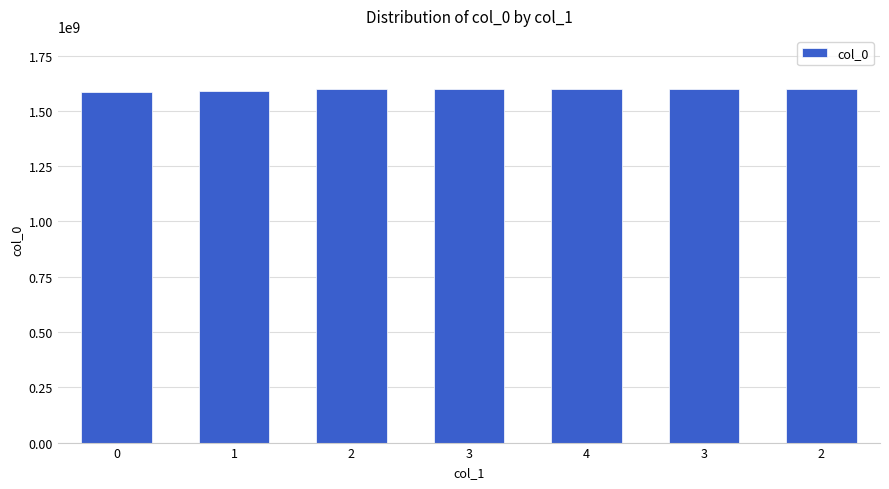

Are the bars horizontal?

No